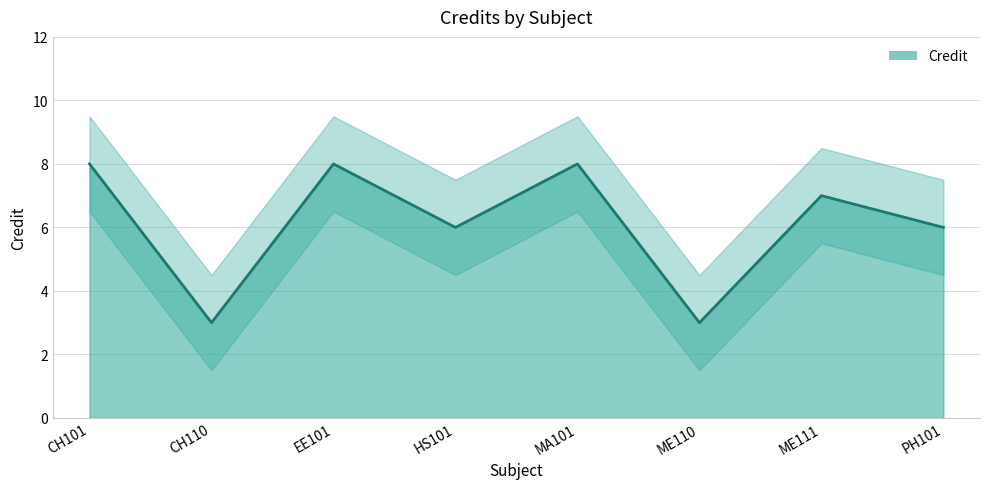

The value at MA101 is 12. True or false?

False